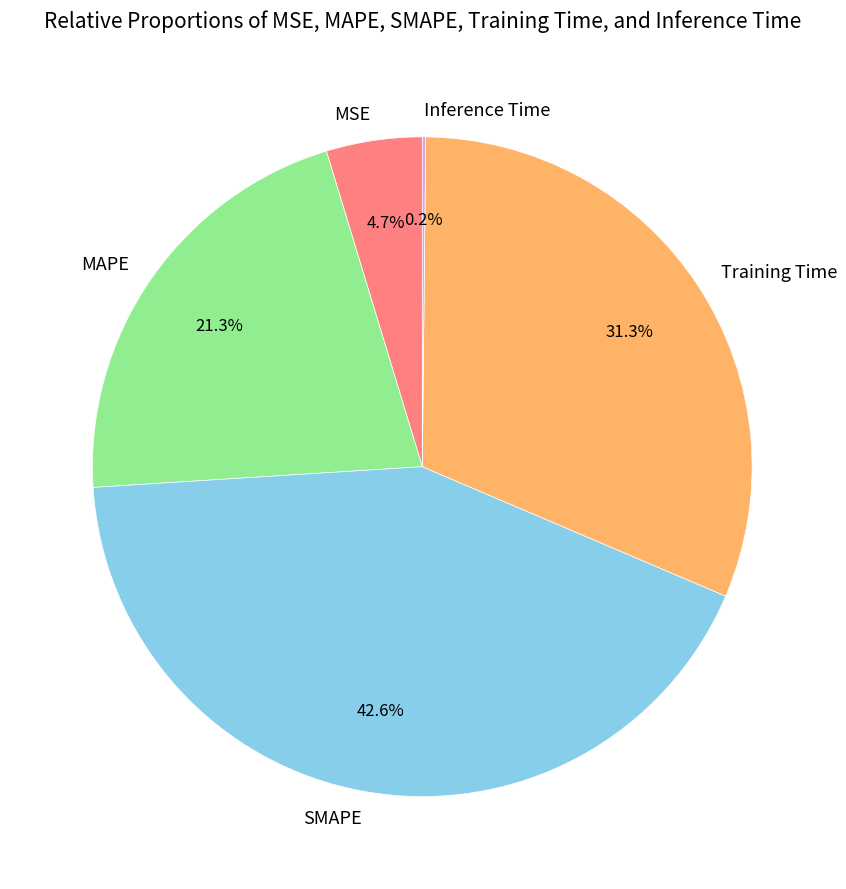

Approximately how many times larger is the value at MAPE compared to SMAPE?

0.5